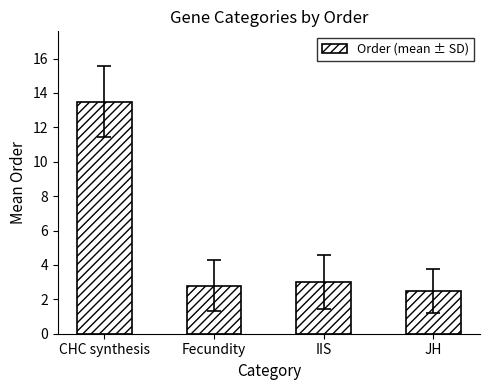

What is the label of the 4th bar from the left?

JH